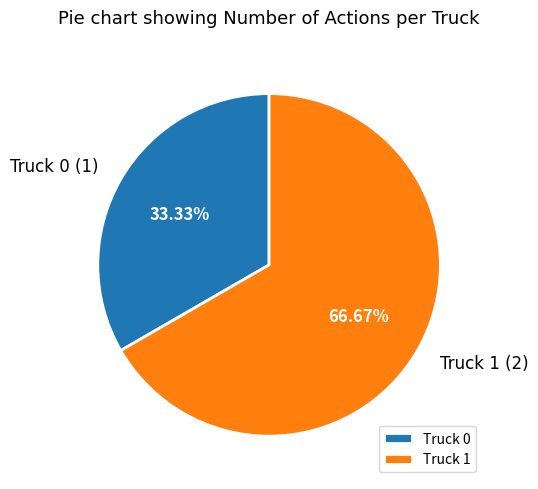

What percentage is the Truck 0 slice, to the nearest percent?

33%